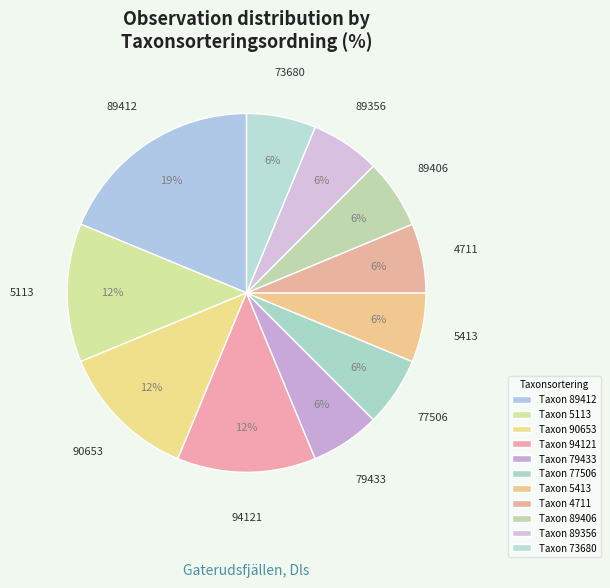

How many segments does this pie chart have?

11